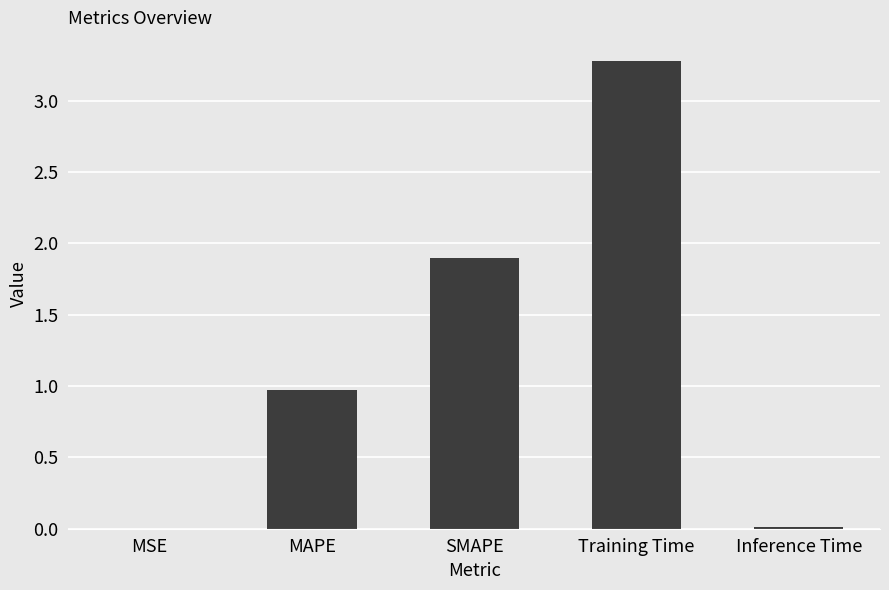

What is the sum of all values?

6.2